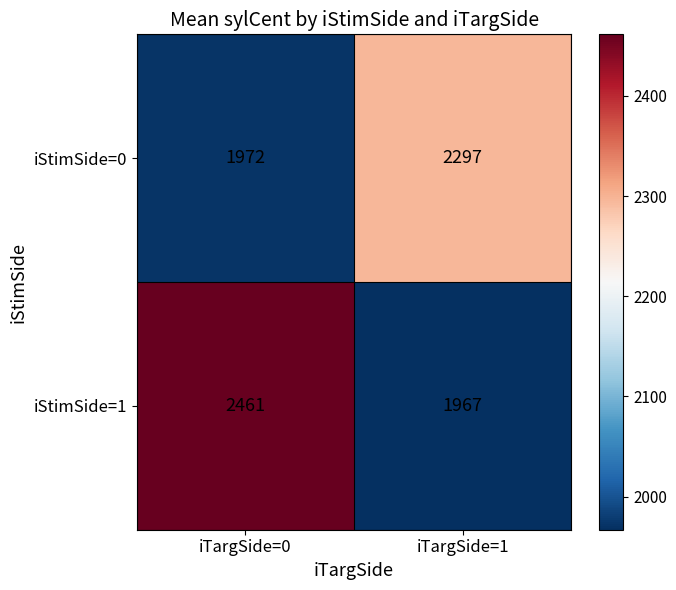

What is the maximum value shown in the chart?

2461